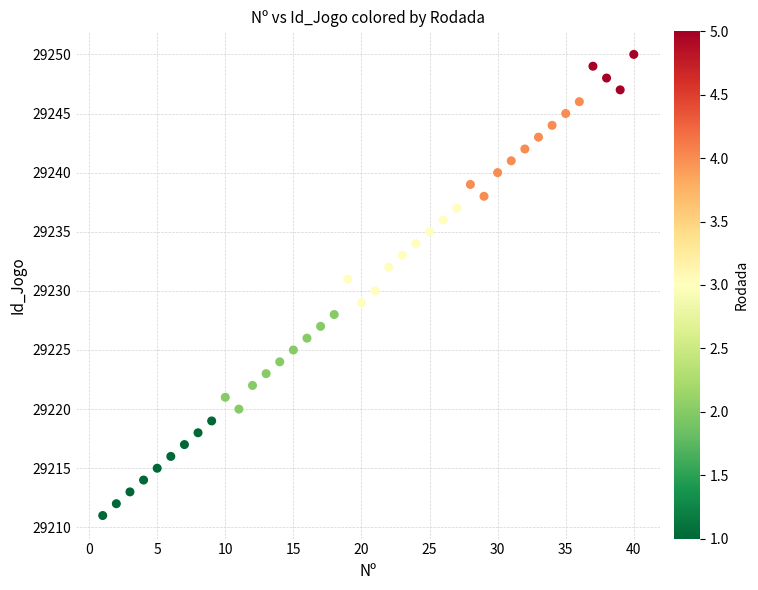

What is the range of X values (max minus min)?

39